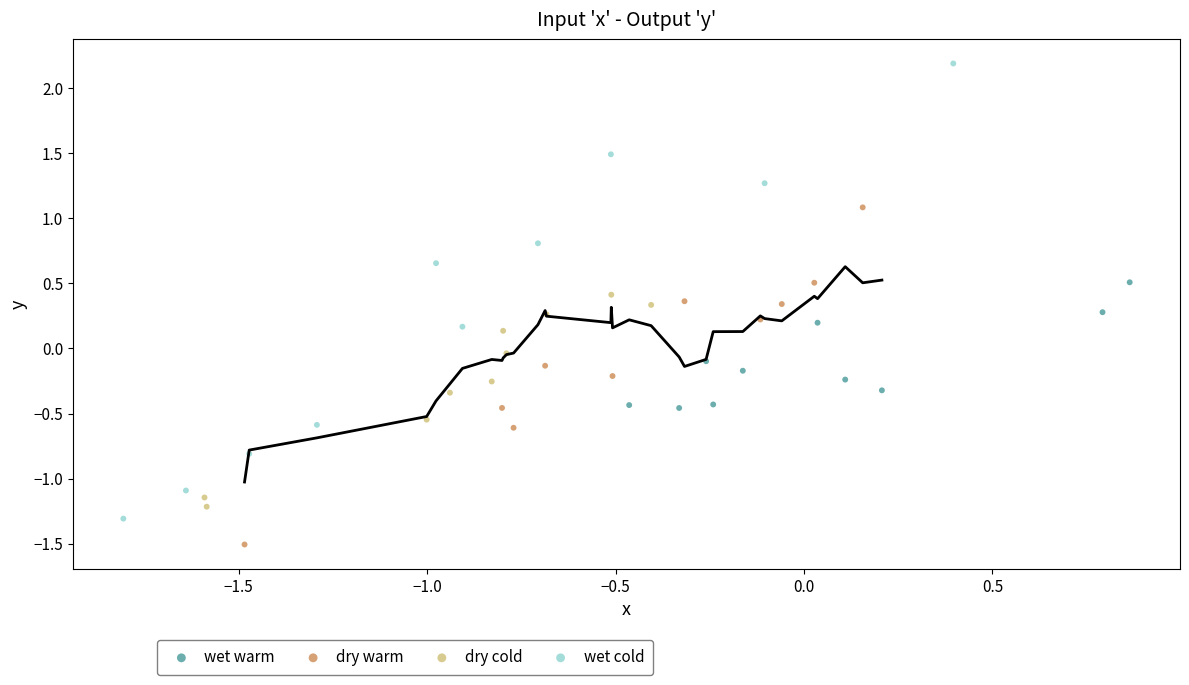

Which series has the widest spread of Y values?

wet cold